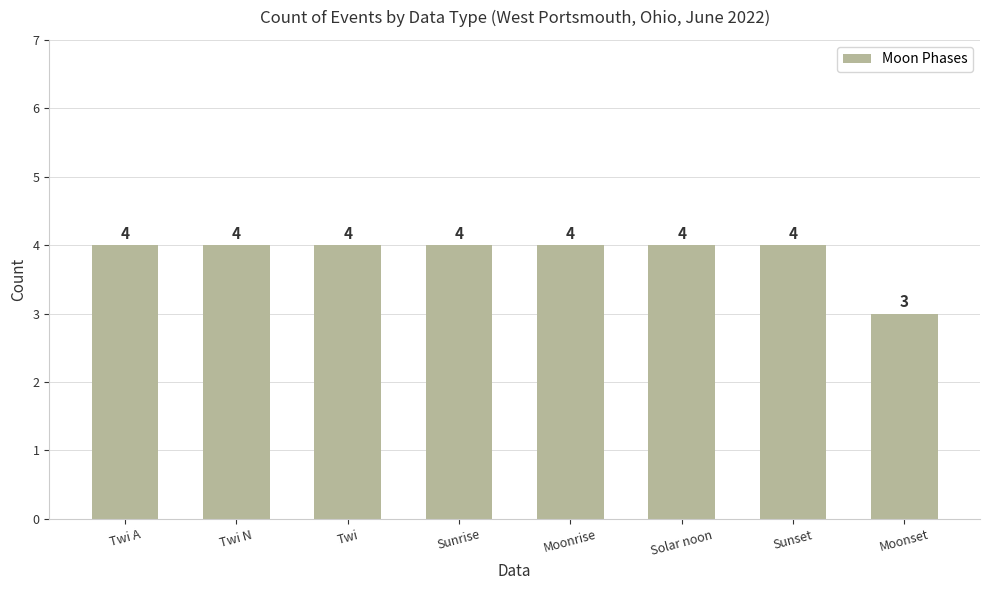

The value at Solar noon is 2. True or false?

False